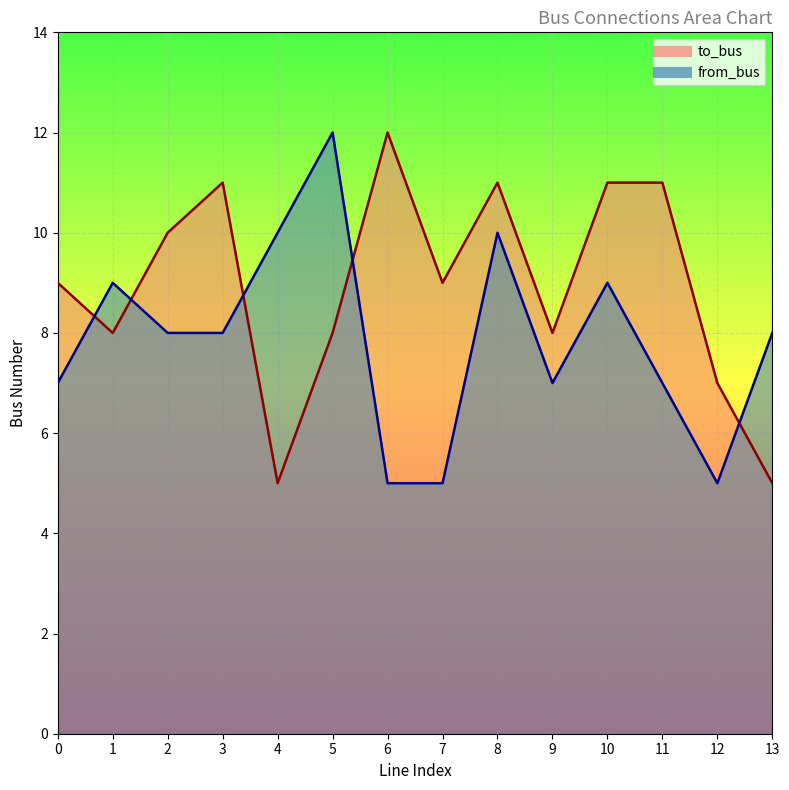

What is the sum of all to_bus values?

125